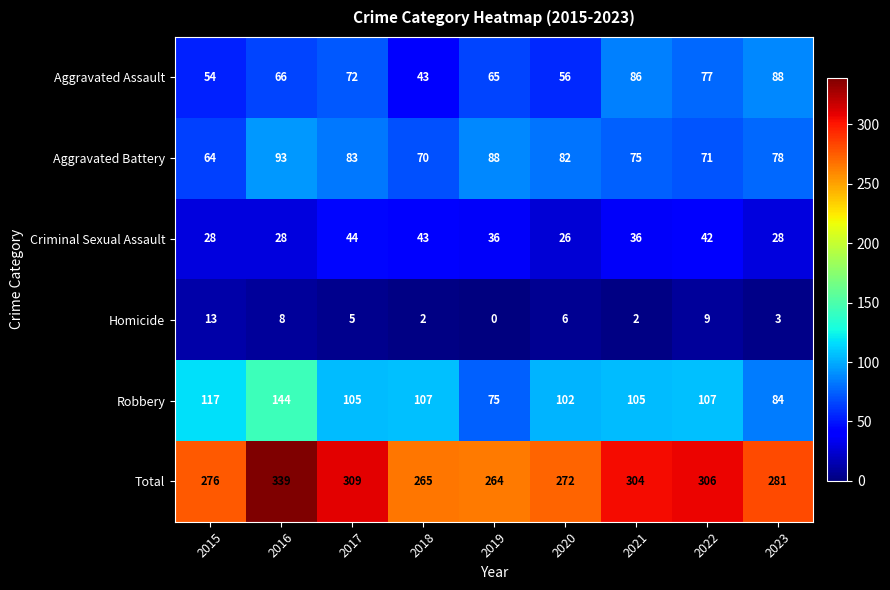

How many values in the Homicide series are below 5?

4